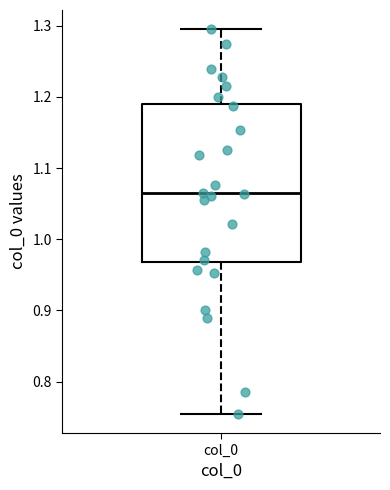

Read this box plot against the y-axis: the position of the median line, the range covered by the box, and the ends of both whiskers. The values are not printed on the chart, so give them approximately, as read against the axis.

median 1.06, box 0.97 to 1.19, whiskers 0.75 to 1.30